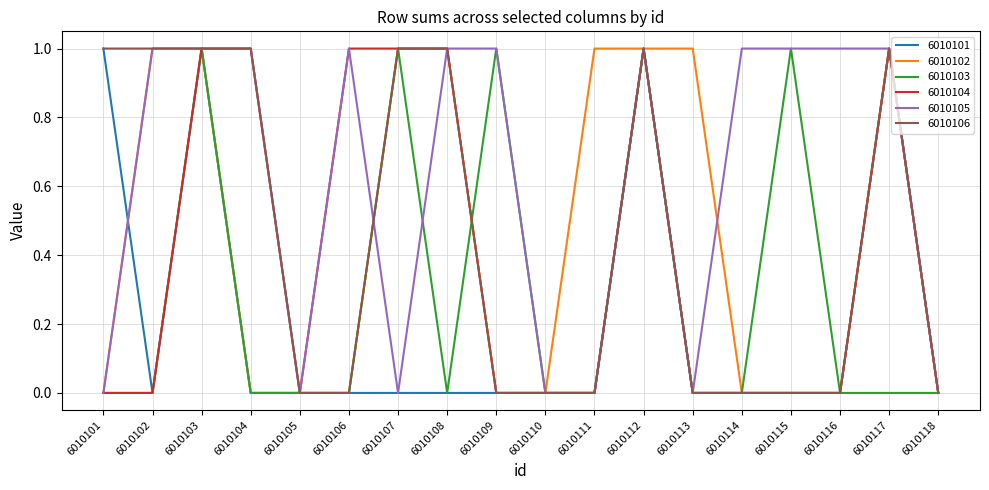

What is the difference between the highest and lowest values at 6010116?

1